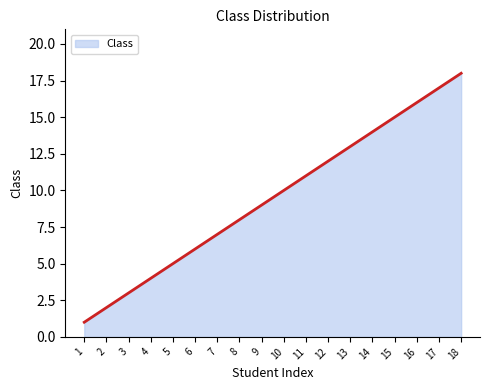

What is the difference between the maximum and minimum values?

17